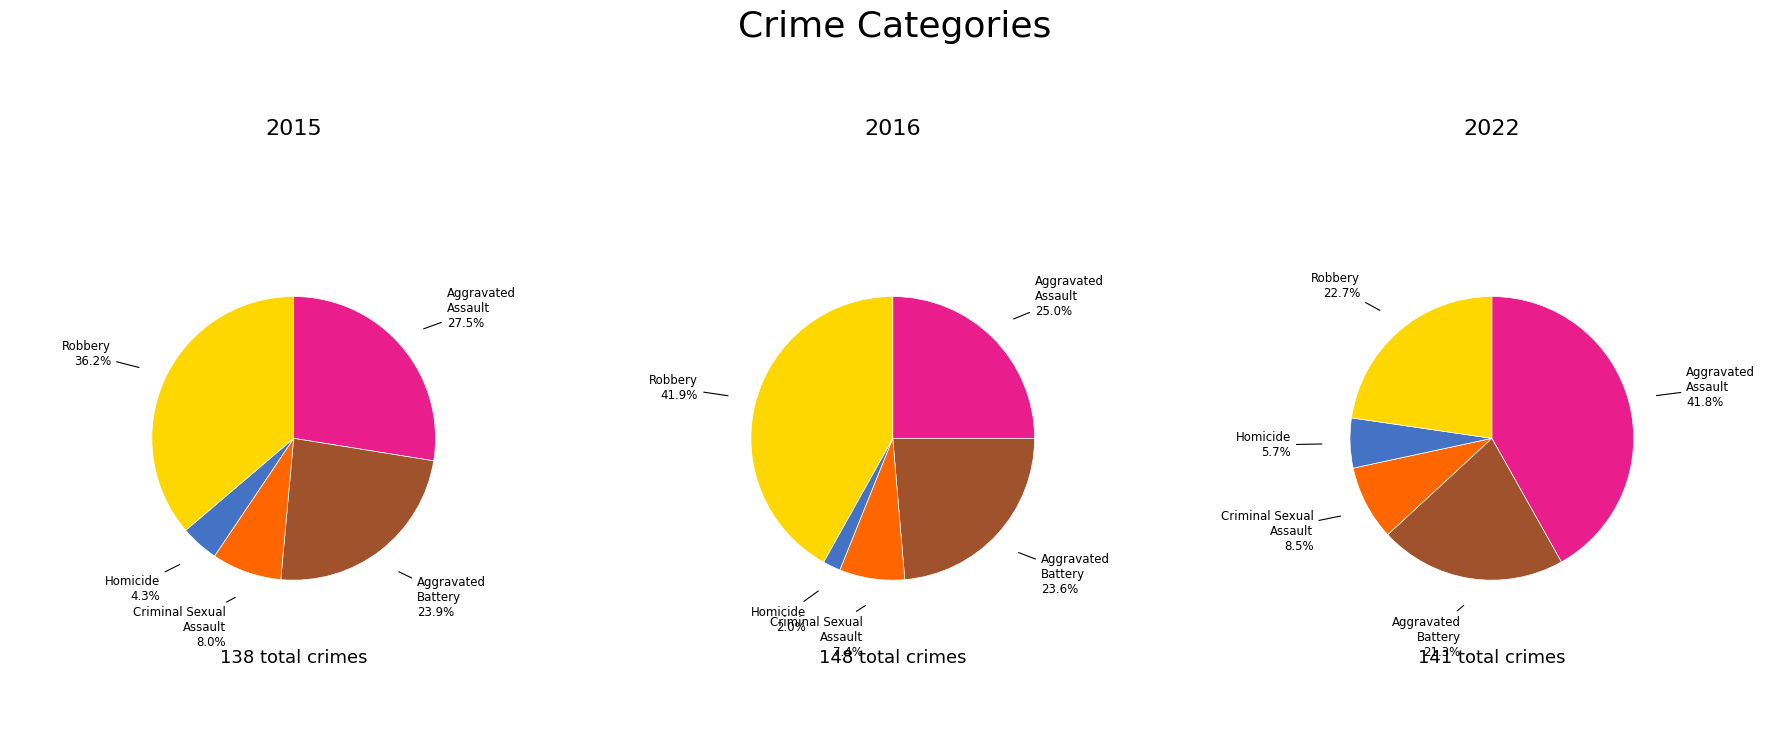

What percentage is NOT represented by Criminal Sexual Assault?

92.0%